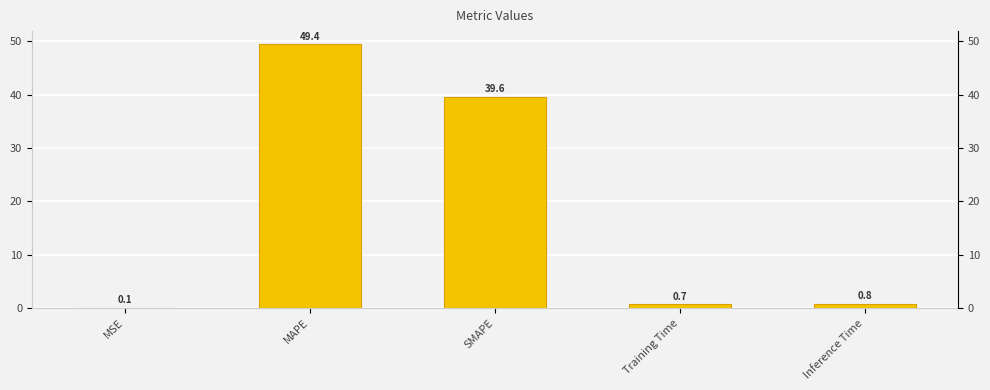

Reading left to right, list all the values displayed in this chart.

MSE=0.1	MAPE=49.4	SMAPE=39.6	Training Time=0.7	Inference Time=0.8